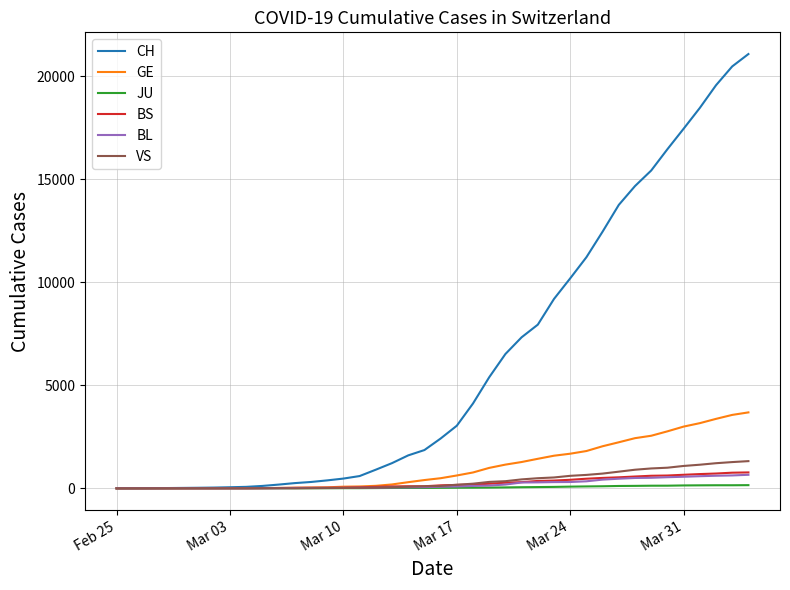

Which series has the largest range (max minus min)?

CH